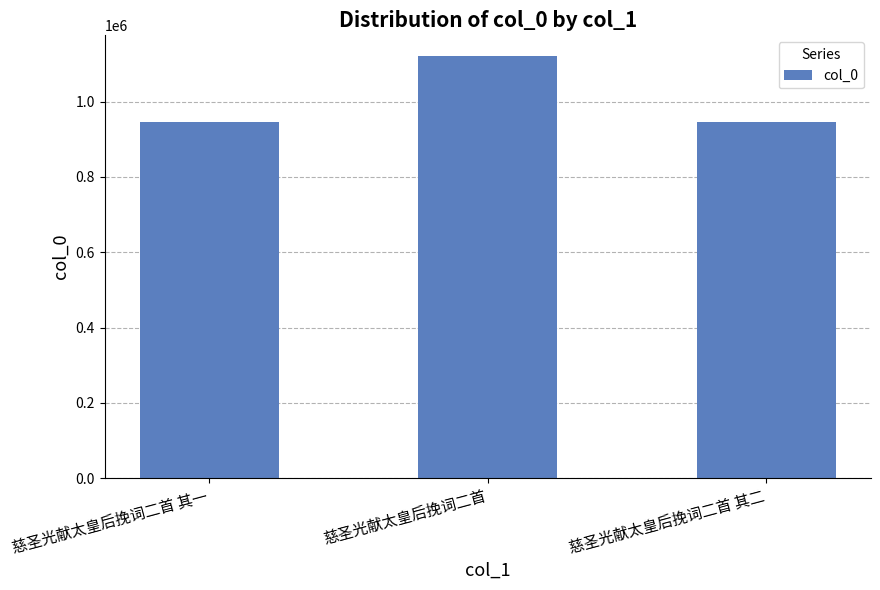

What is the smallest value displayed?

947221